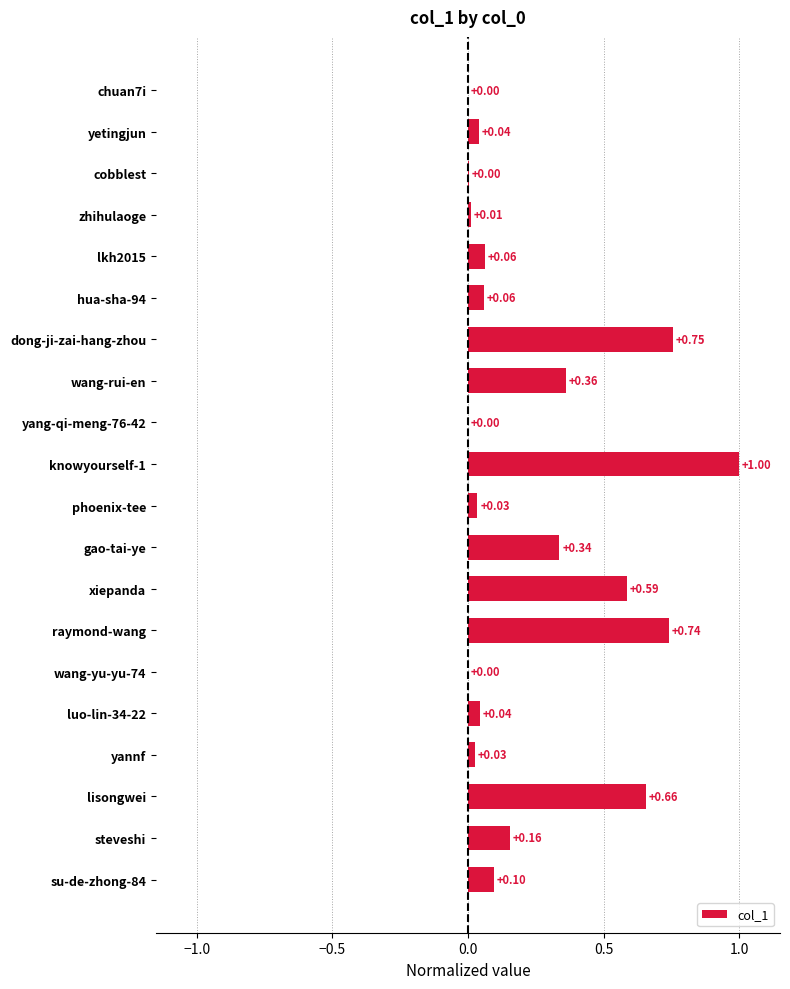

Which label corresponds to the largest value in the chart?

knowyourself-1